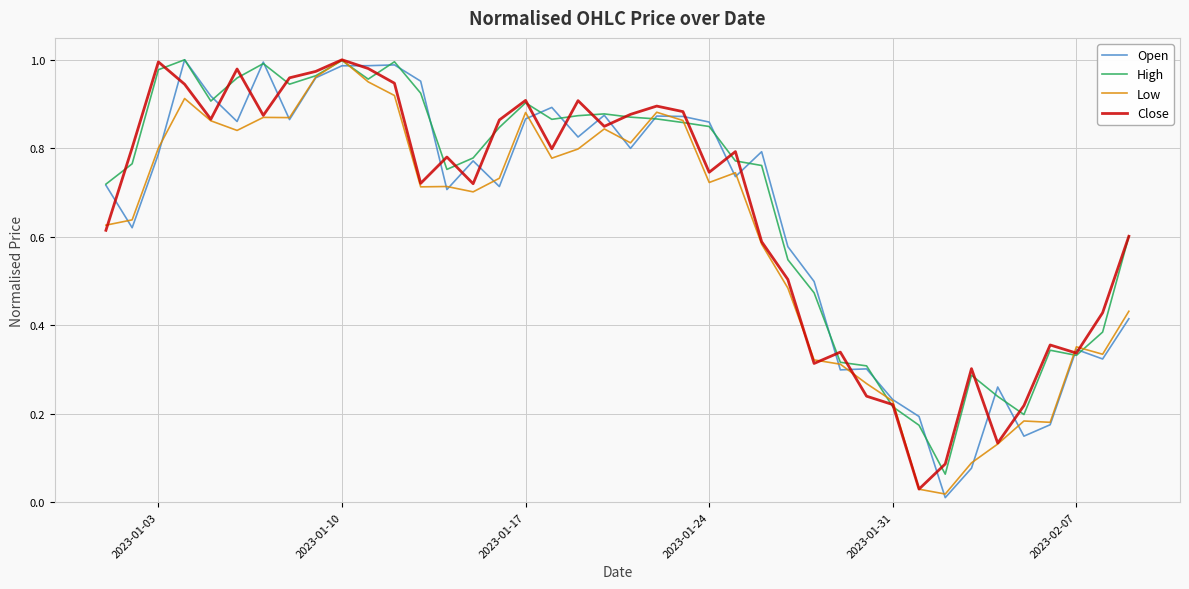

What is the difference between the maximum and minimum values in the High series?

0.9